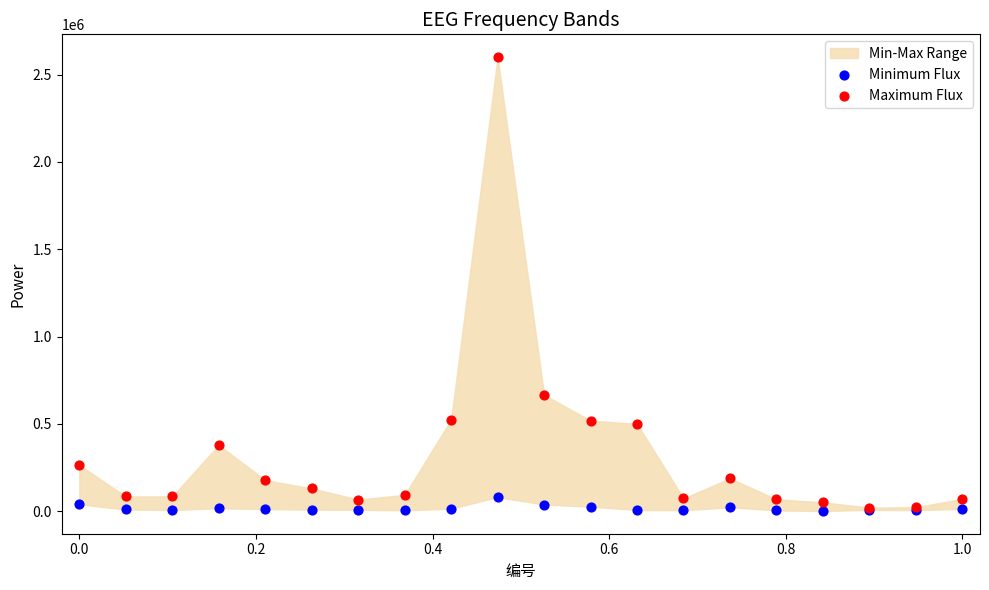

Across all series, what Y value is closest to 1300975?

666901